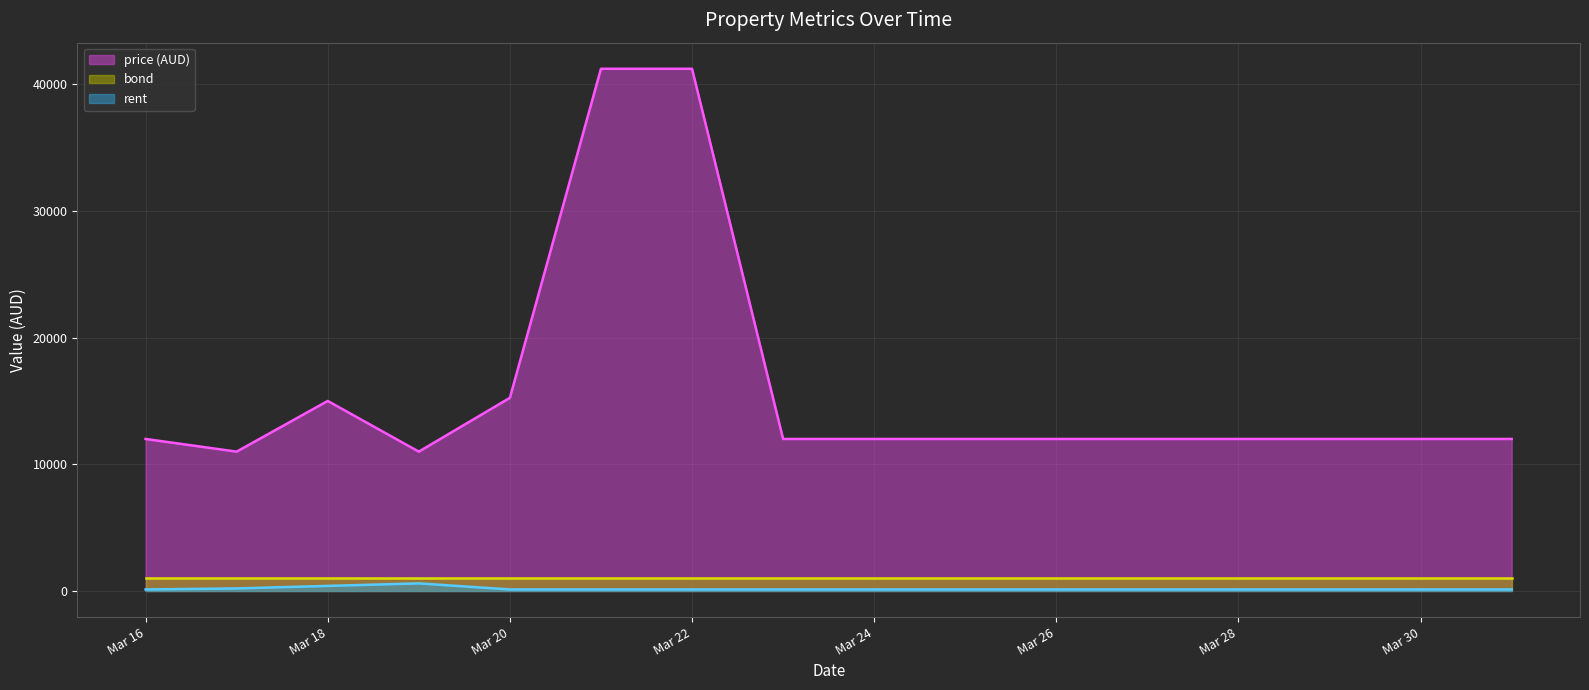

How many data points does each series have?

16